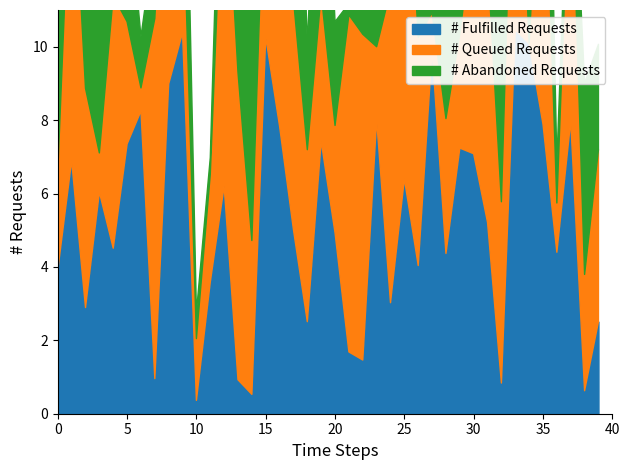

Does the chart have visible grid lines?

No